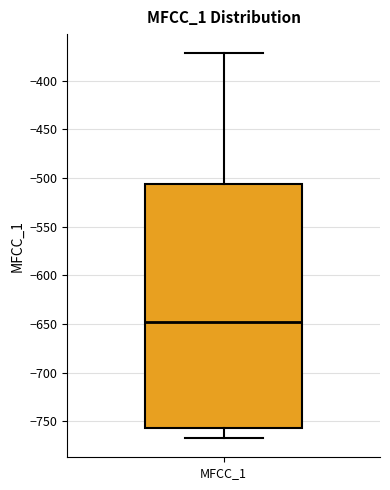

Read this box plot against the y-axis: the position of the median line, the range covered by the box, and the ends of both whiskers. The values are not printed on the chart, so give them approximately, as read against the axis.

median -650, box -755 to -505, whiskers -765 to -370